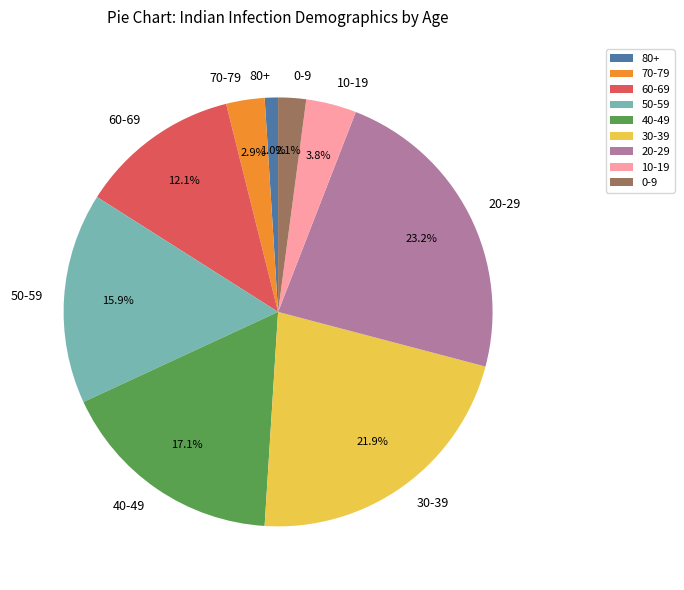

Which slice is the largest?

20-29